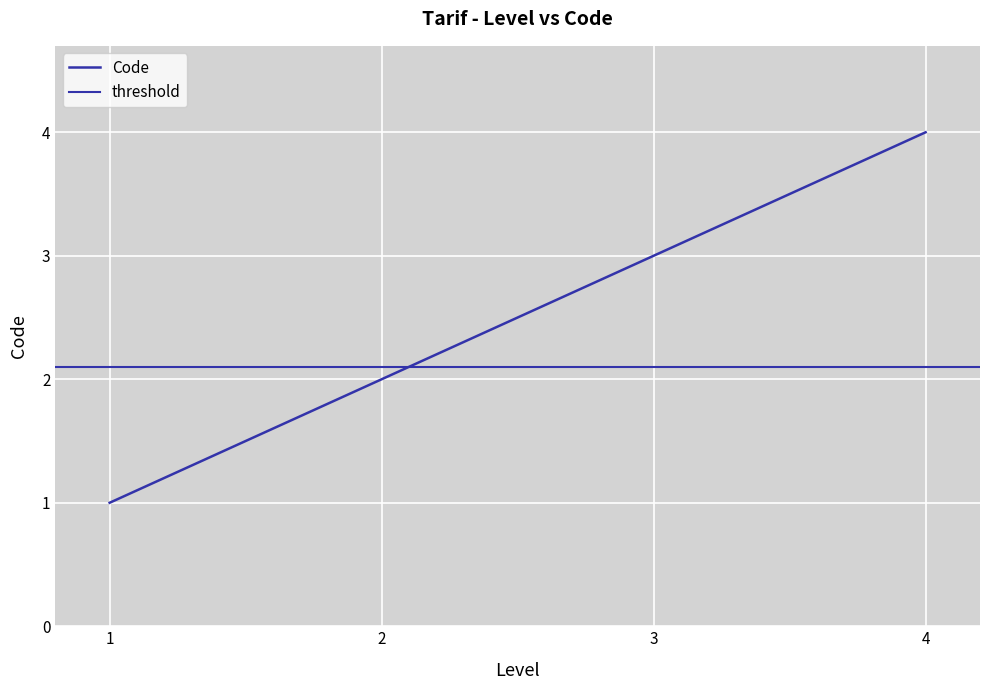

Is this an area chart (filled region under the line)?

No